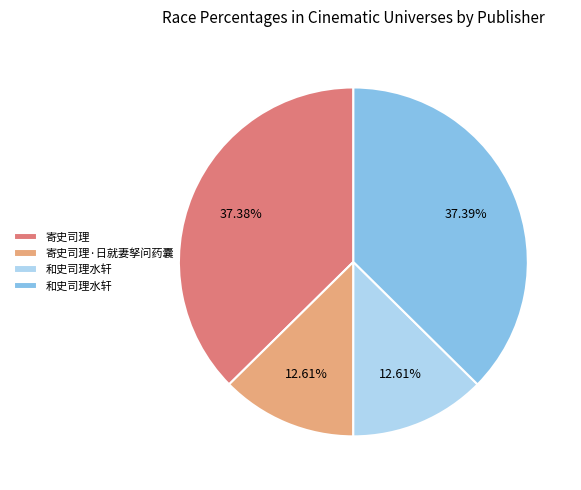

Is there a majority slice in this chart?

No